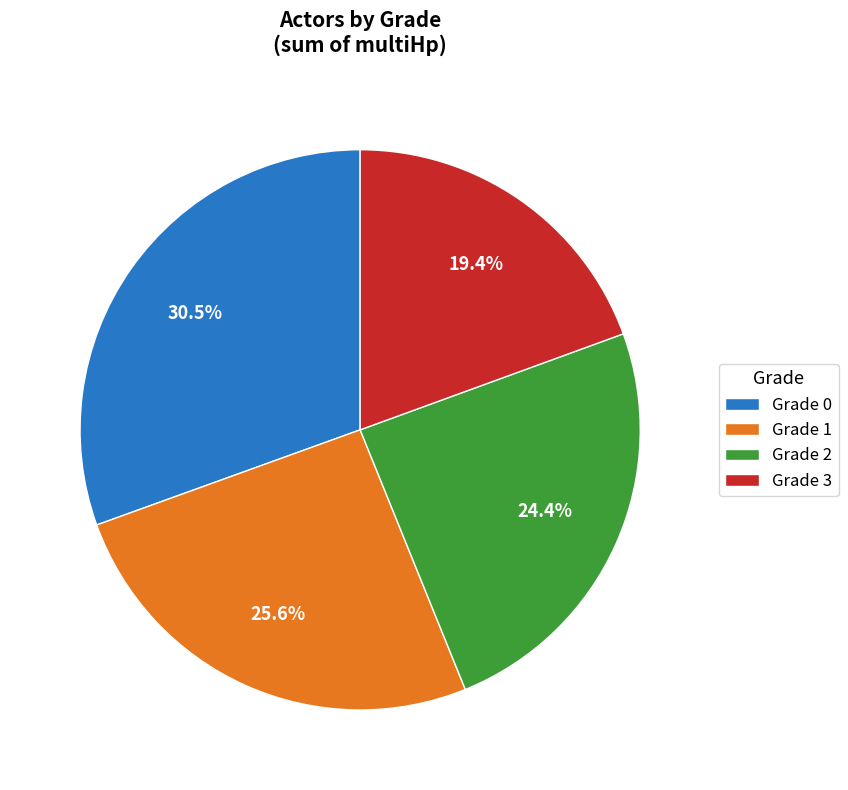

To the nearest percent, what is the difference between the Grade 3 and Grade 2 slice percentages?

5%